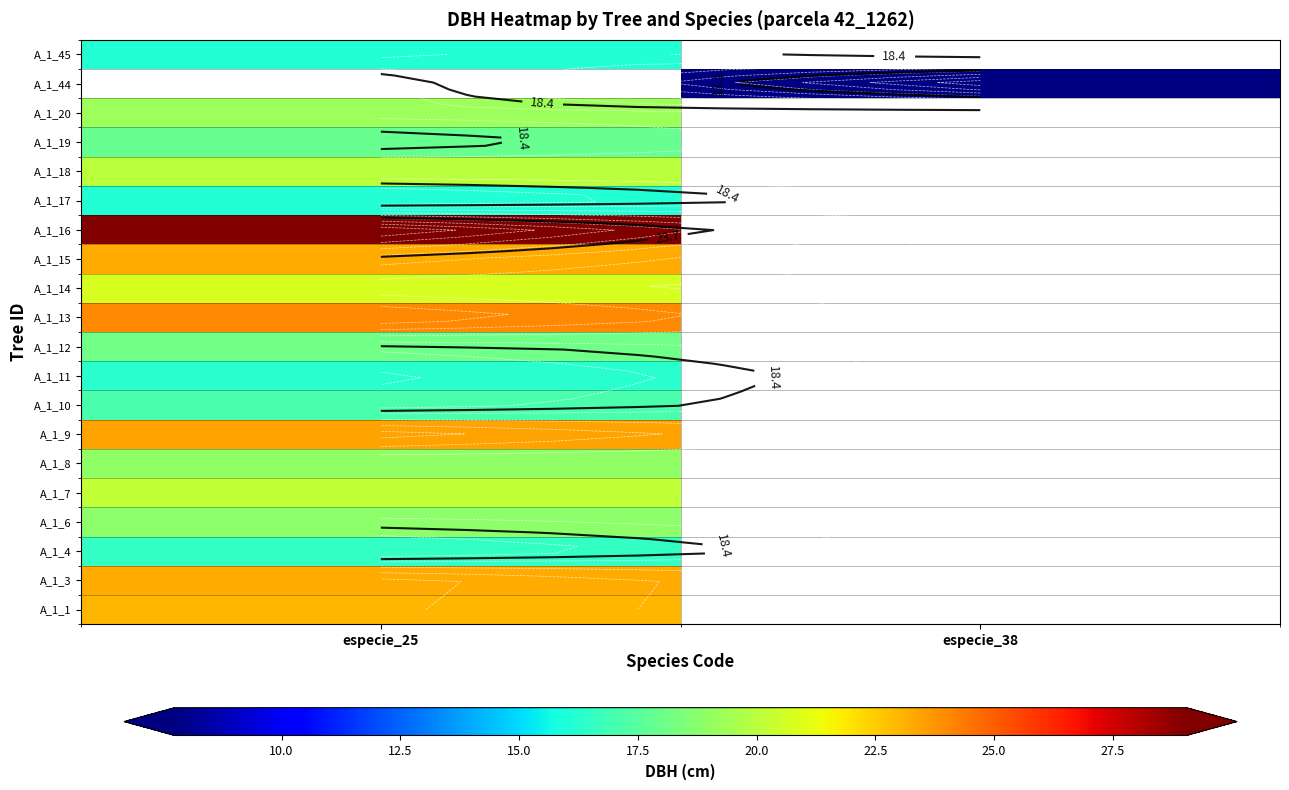

List the labels in order of A_1_4 value, largest first.

especie_25, especie_38